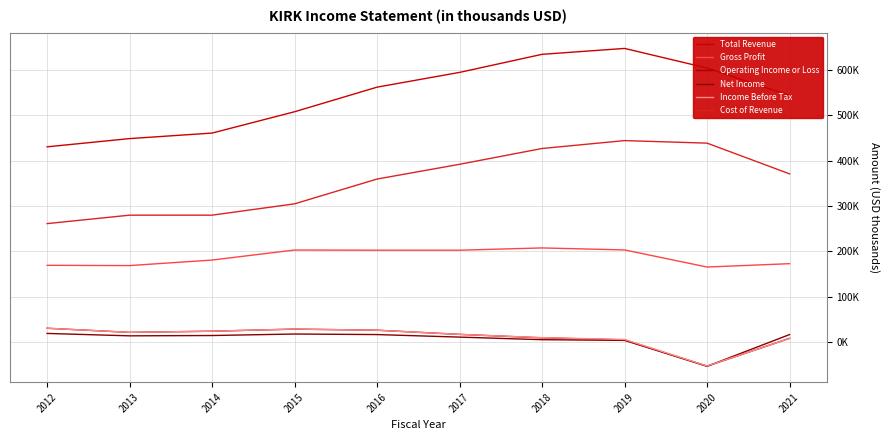

What is the difference between the highest and lowest values at 2018?

628800